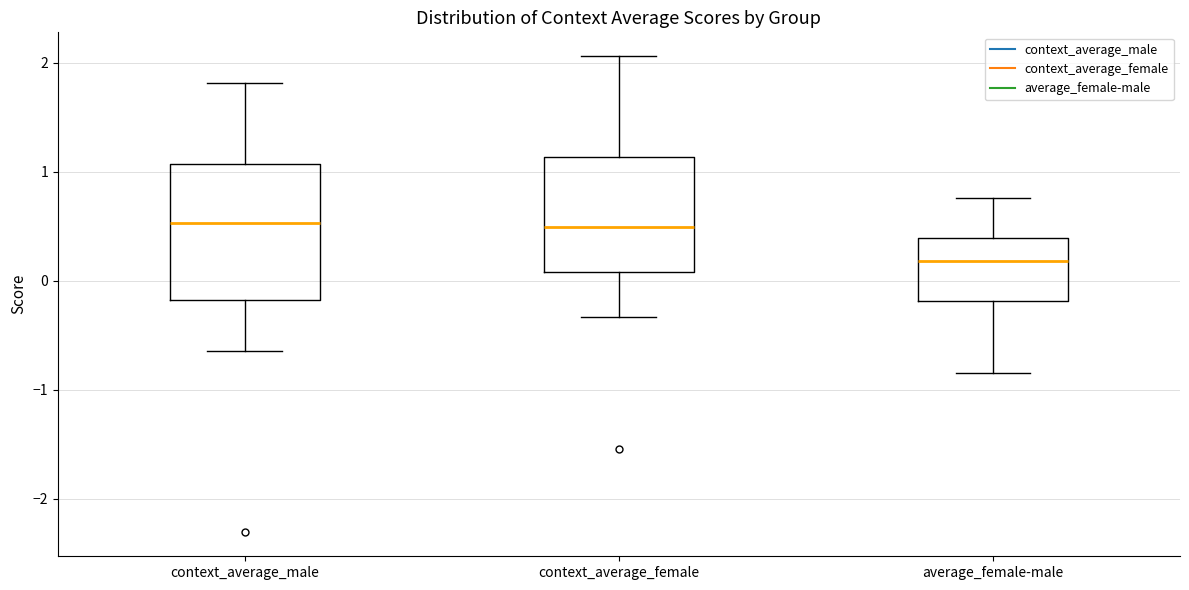

Reading left to right, transcribe this box plot: for each box, give where its median line is, the range the box spans, and where its two whiskers end, as read against the y-axis. The values are not printed on the chart, so give them approximately, as read against the axis.

context_average_male: median 0.5, box -0.2 to 1.1, whiskers -0.6 to 1.8
context_average_female: median 0.5, box 0.1 to 1.1, whiskers -0.3 to 2.1
average_female-male: median 0.2, box -0.2 to 0.4, whiskers -0.8 to 0.8